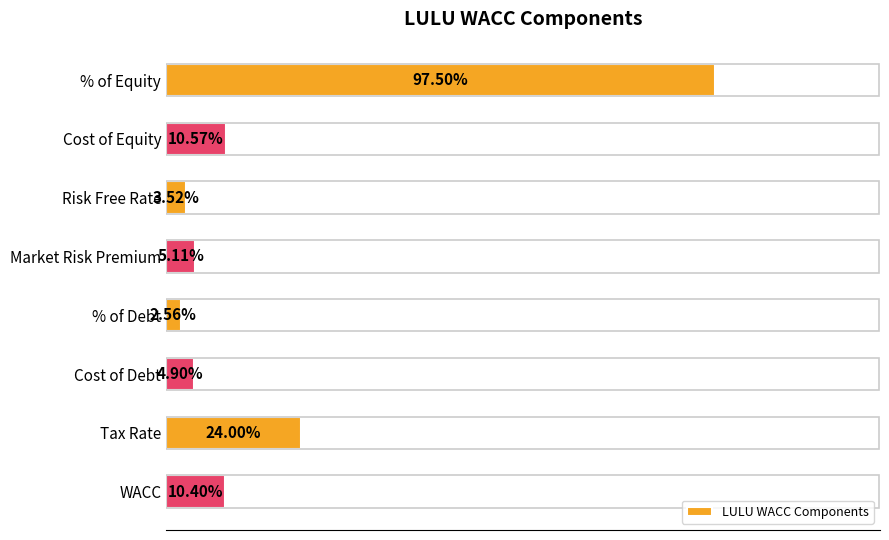

Which has a higher value, Market Risk Premium or Tax Rate?

Tax Rate